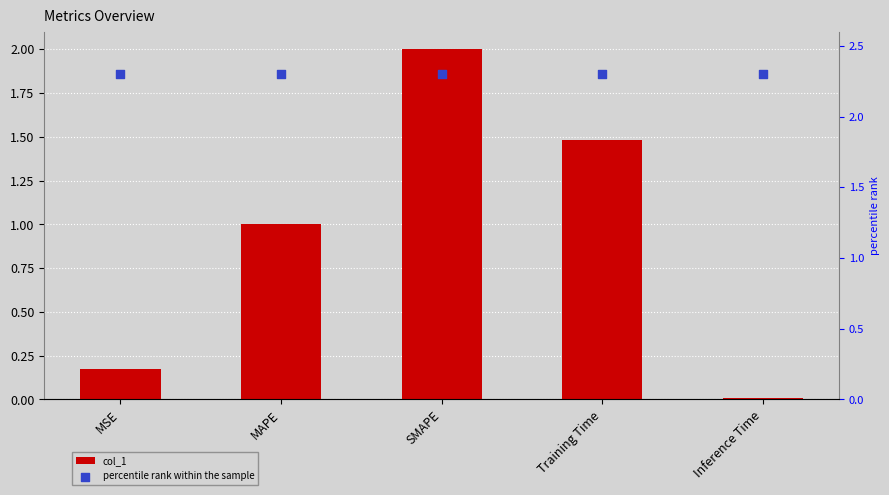

Which series reaches the minimum Y coordinate?

col_1